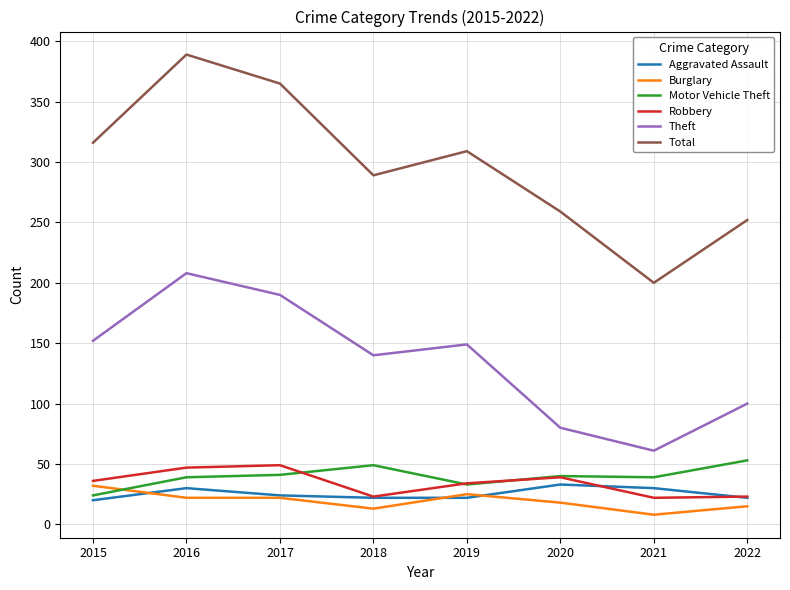

Does the chart display data point markers on the line(s)?

No